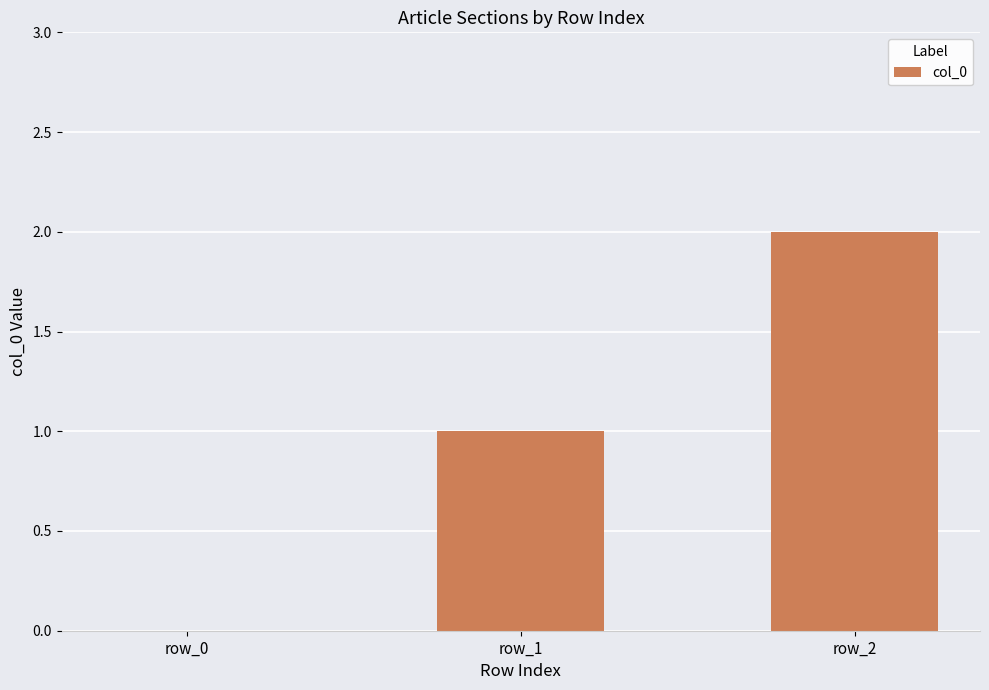

How many categories are shown in the chart?

3